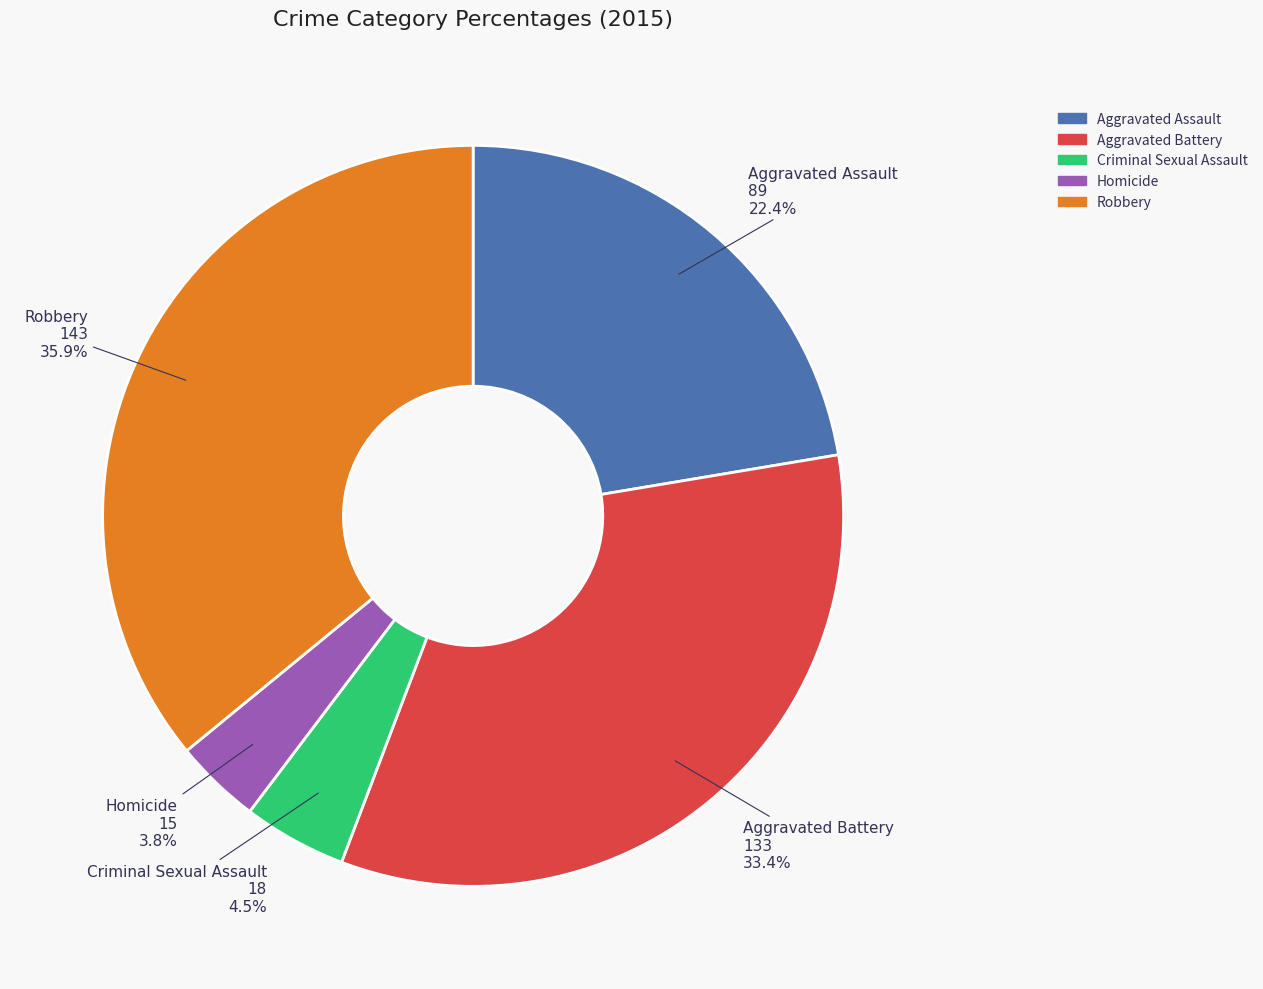

To the nearest percent, what is the difference between the largest and smallest slice percentages?

32%